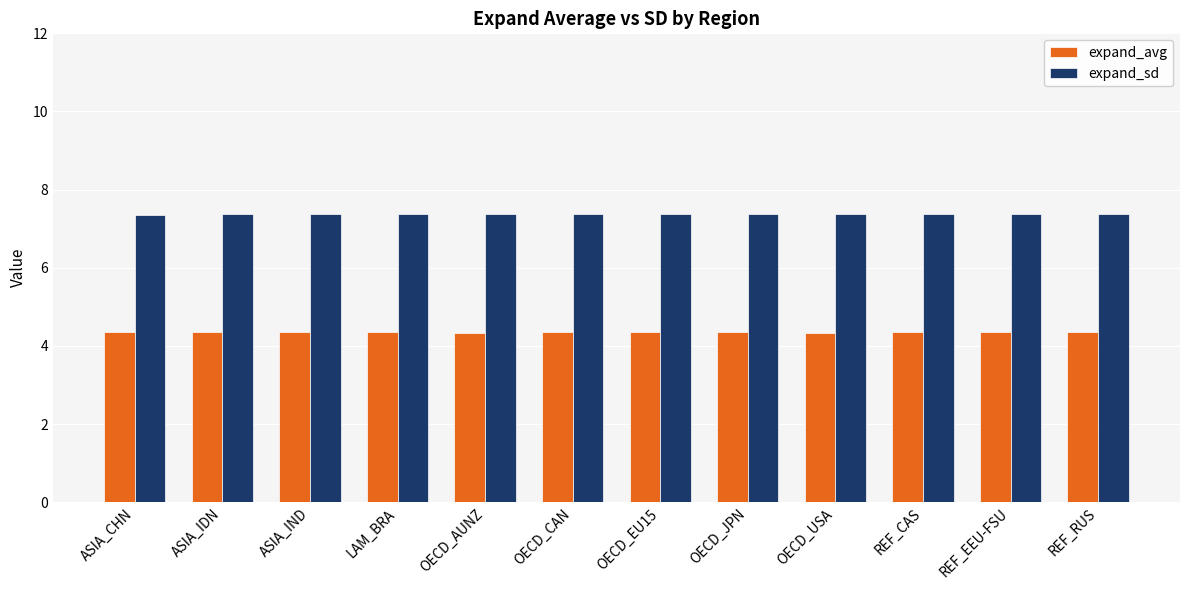

How many categories are shown in the chart?

12